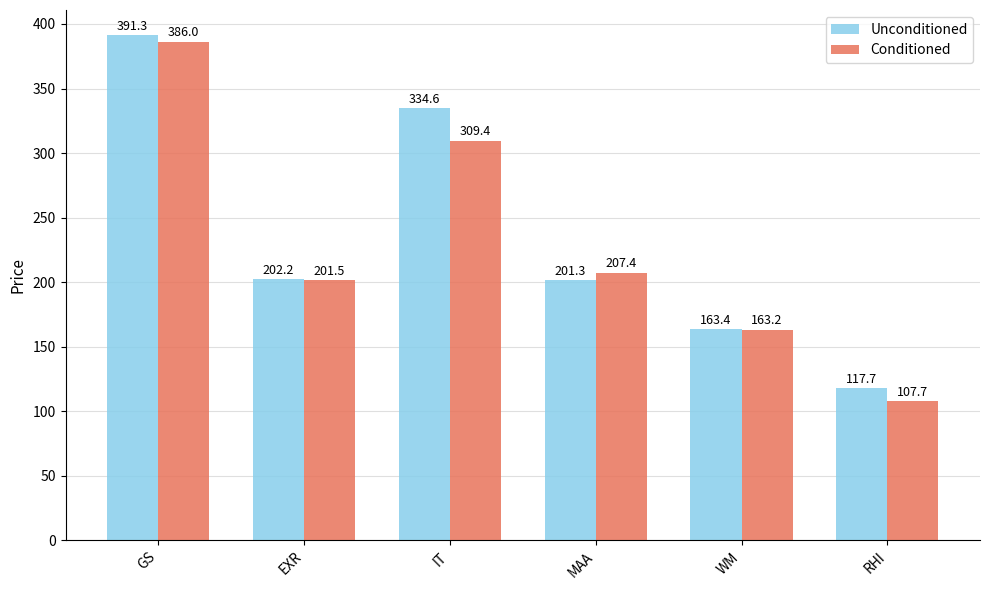

What position from the right is GS?

6